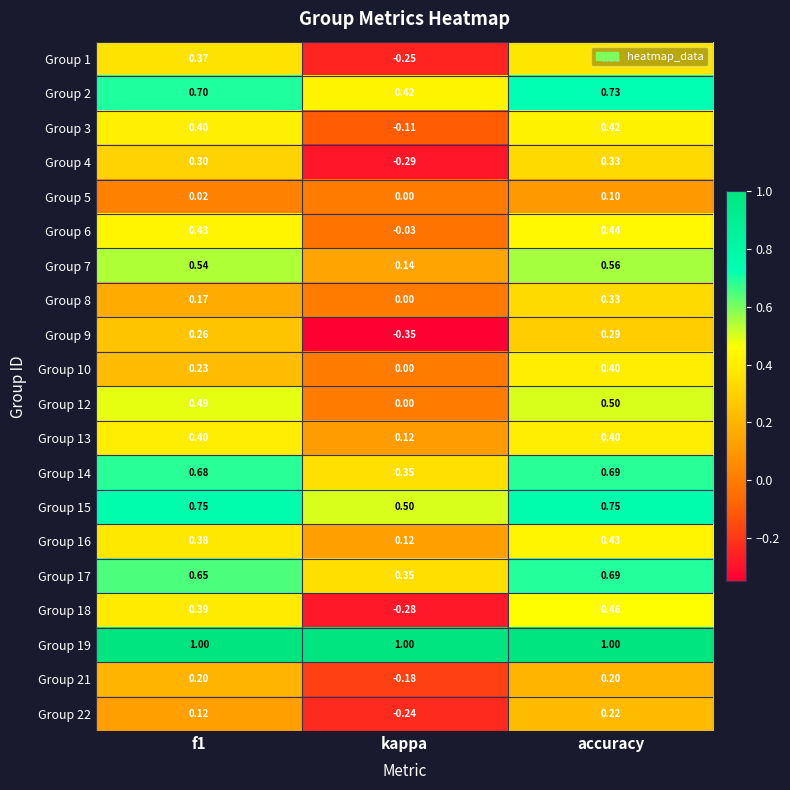

At which category is the sum across all series the highest?

accuracy